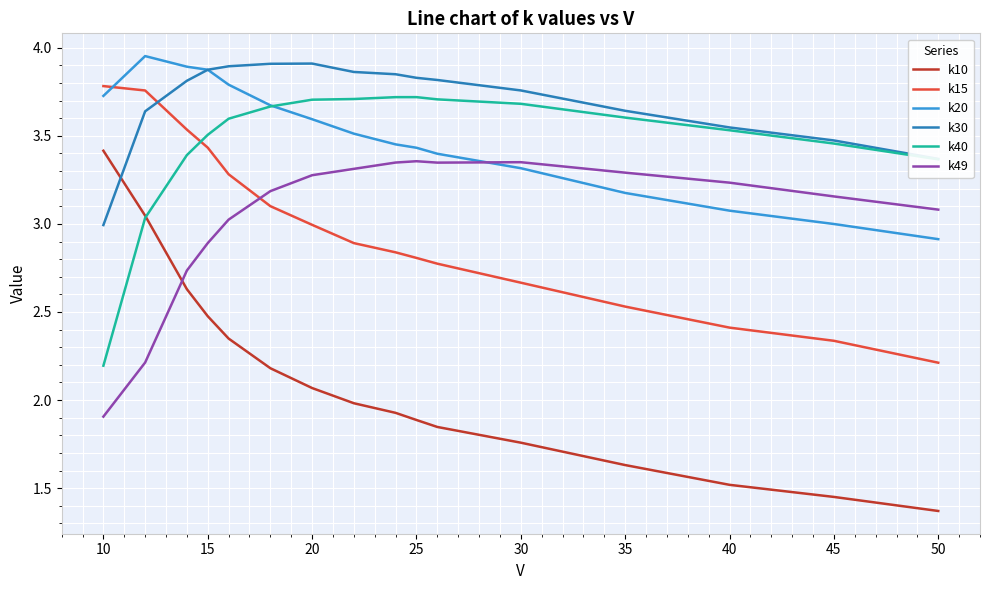

Which series has the largest range (max minus min)?

k10